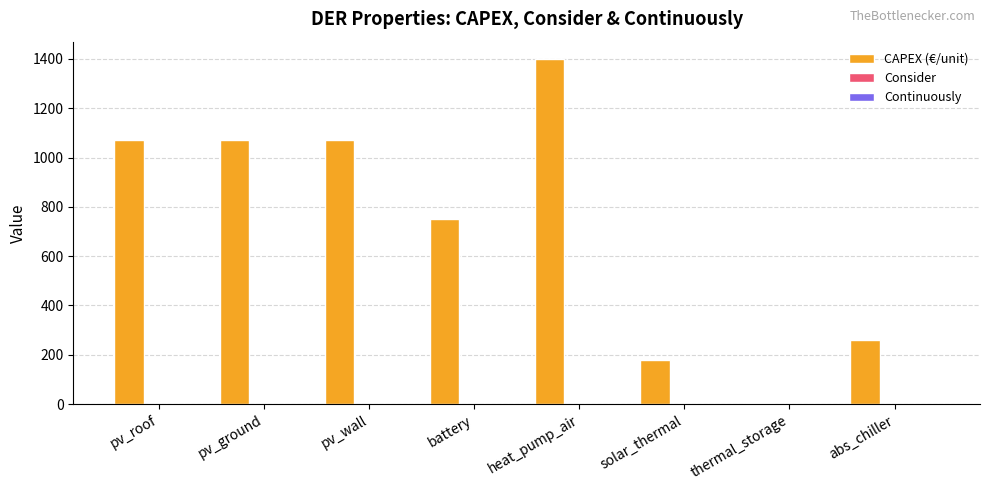

True or false: CAPEX (€/unit) has a value of 1873.8 at pv_roof.

False